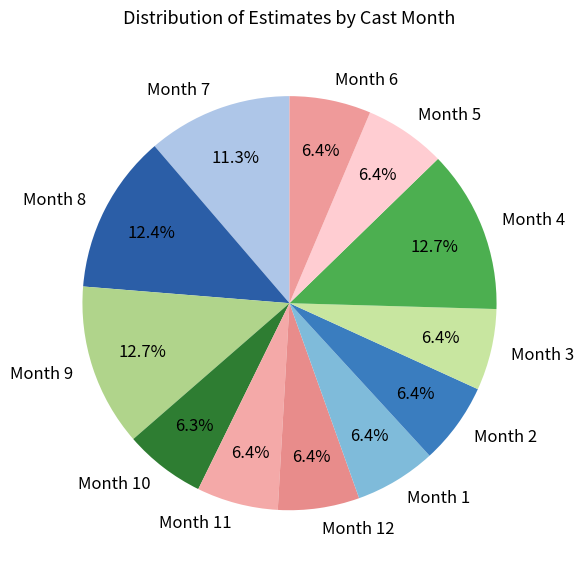

Approximately how many times larger is the value at Month 2 compared to Month 1?

1.0